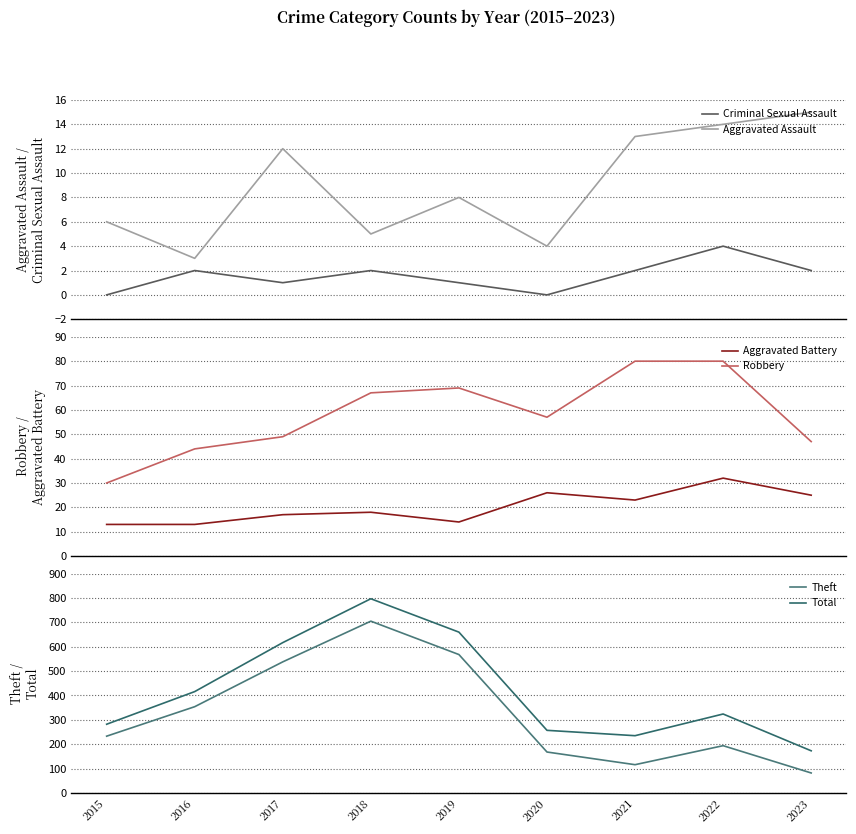

Which category has the lowest value in the Theft series?

2023